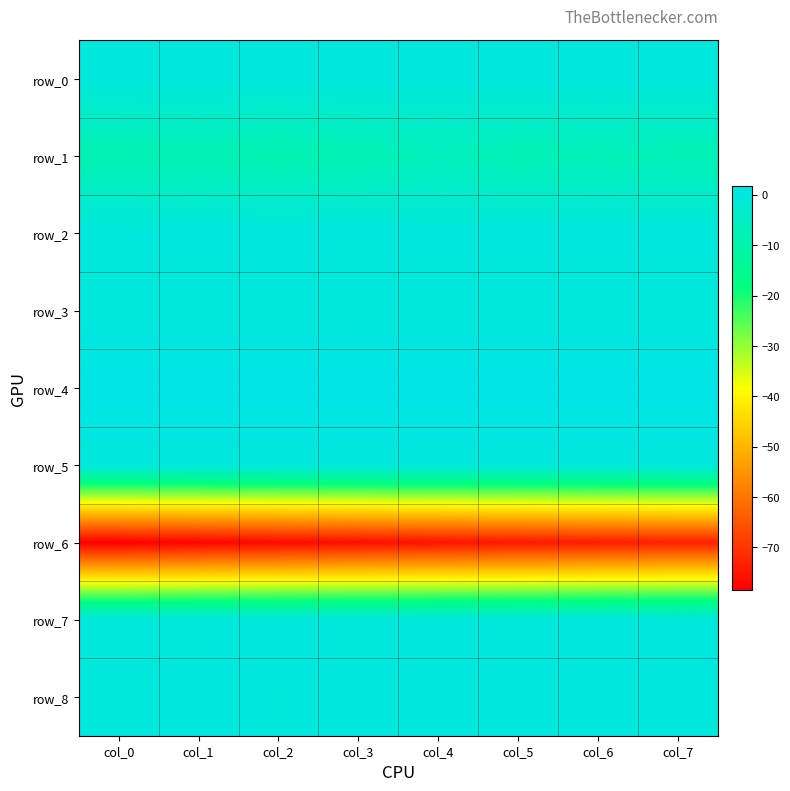

Which series changed the most between col_1 and col_4?

row_6